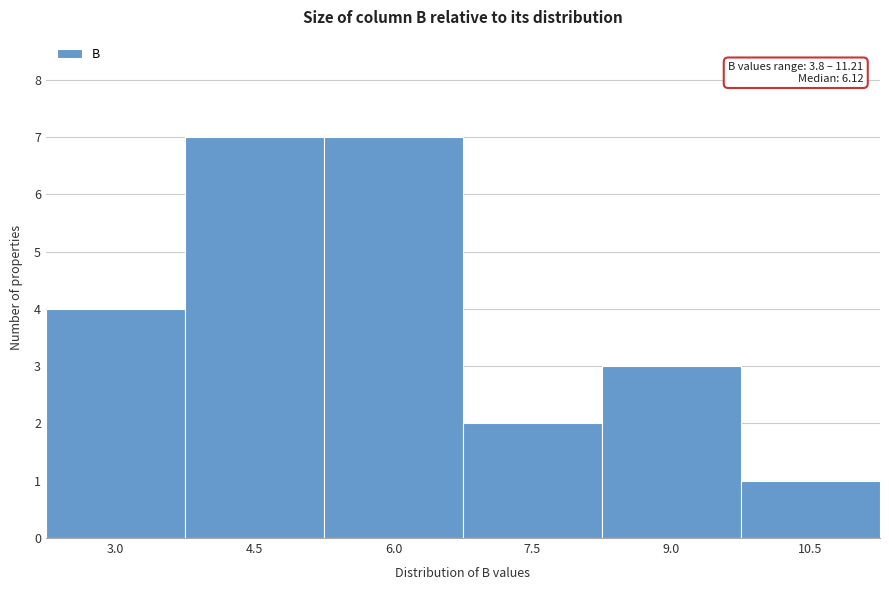

Reading left to right, list all the values displayed in this chart.

4	7	7	2	3	1